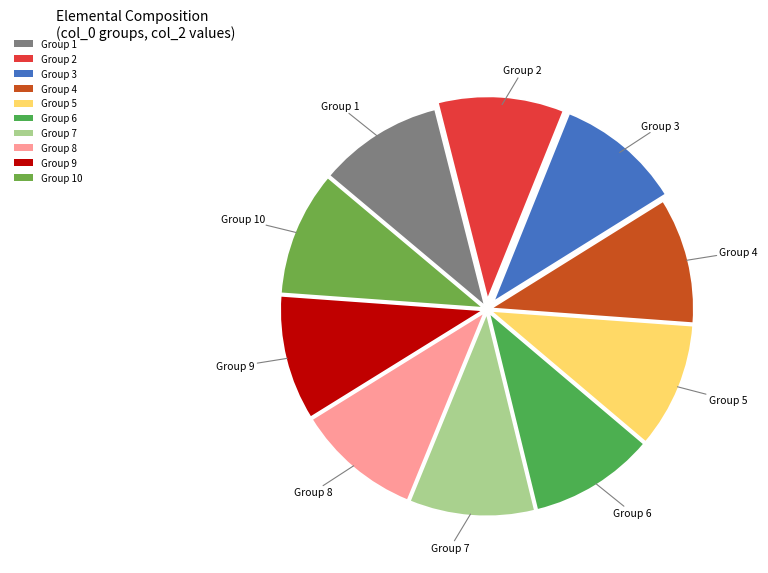

How many segments does this pie chart have?

10